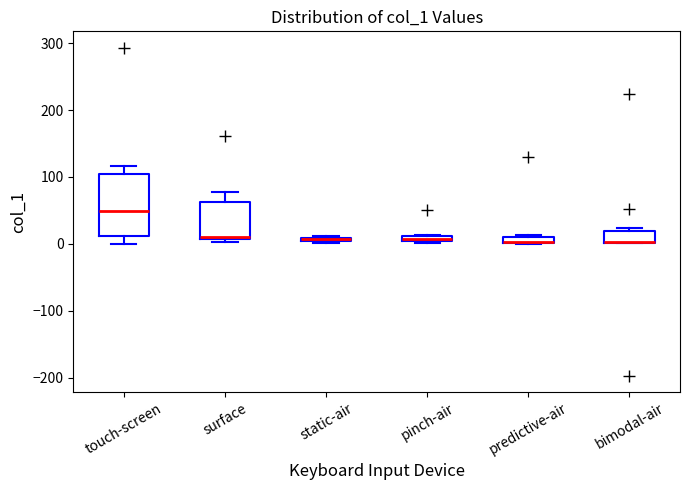

Where is the upper edge of the box for pinch-air on the y-axis? The values are not printed on the chart, so give them approximately, as read against the axis.

10